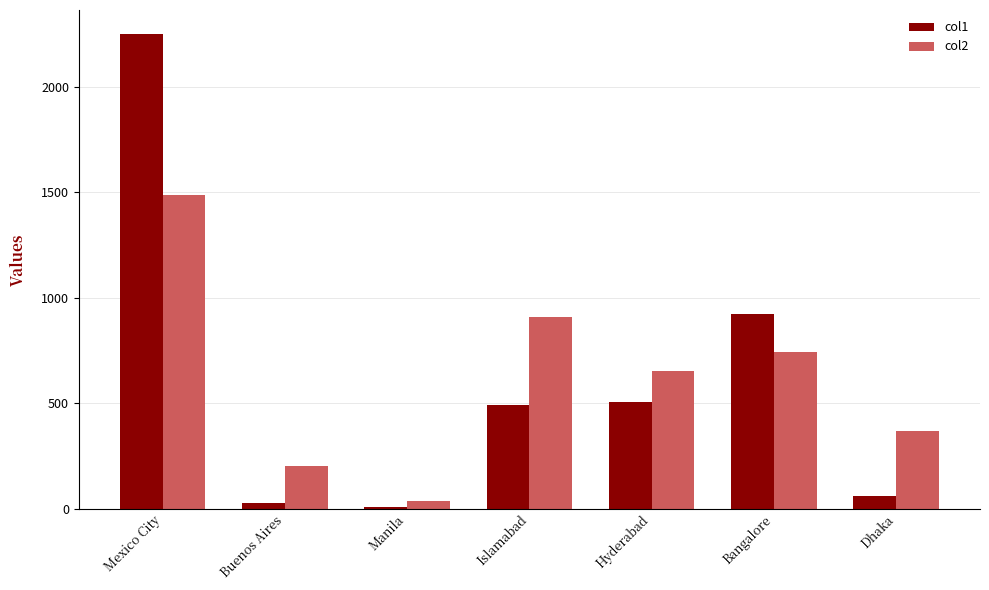

Which category has the highest value across all series?

Mexico City